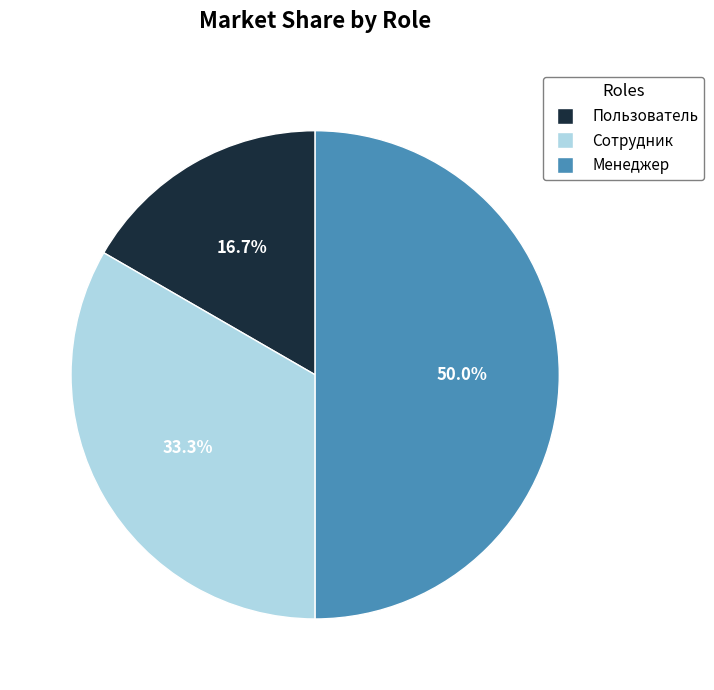

What percentage is the Менеджер slice, to the nearest percent?

50%